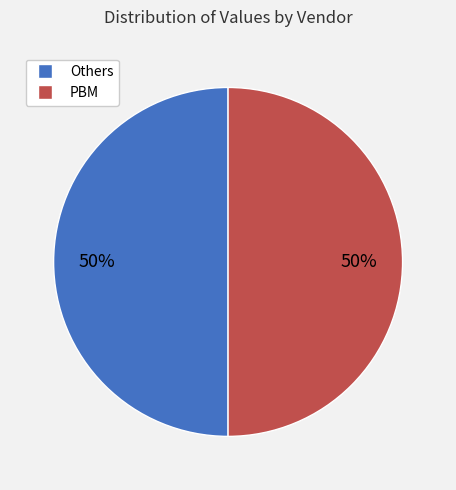

Do PBM and Others together represent more than half of the pie?

Yes